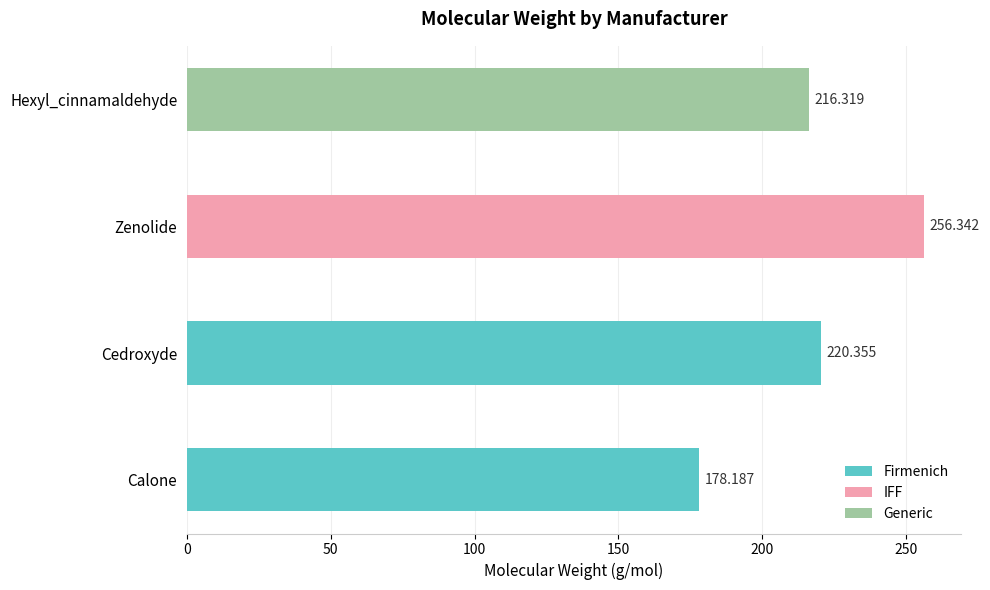

How many data points in Firmenich are above 220?

1